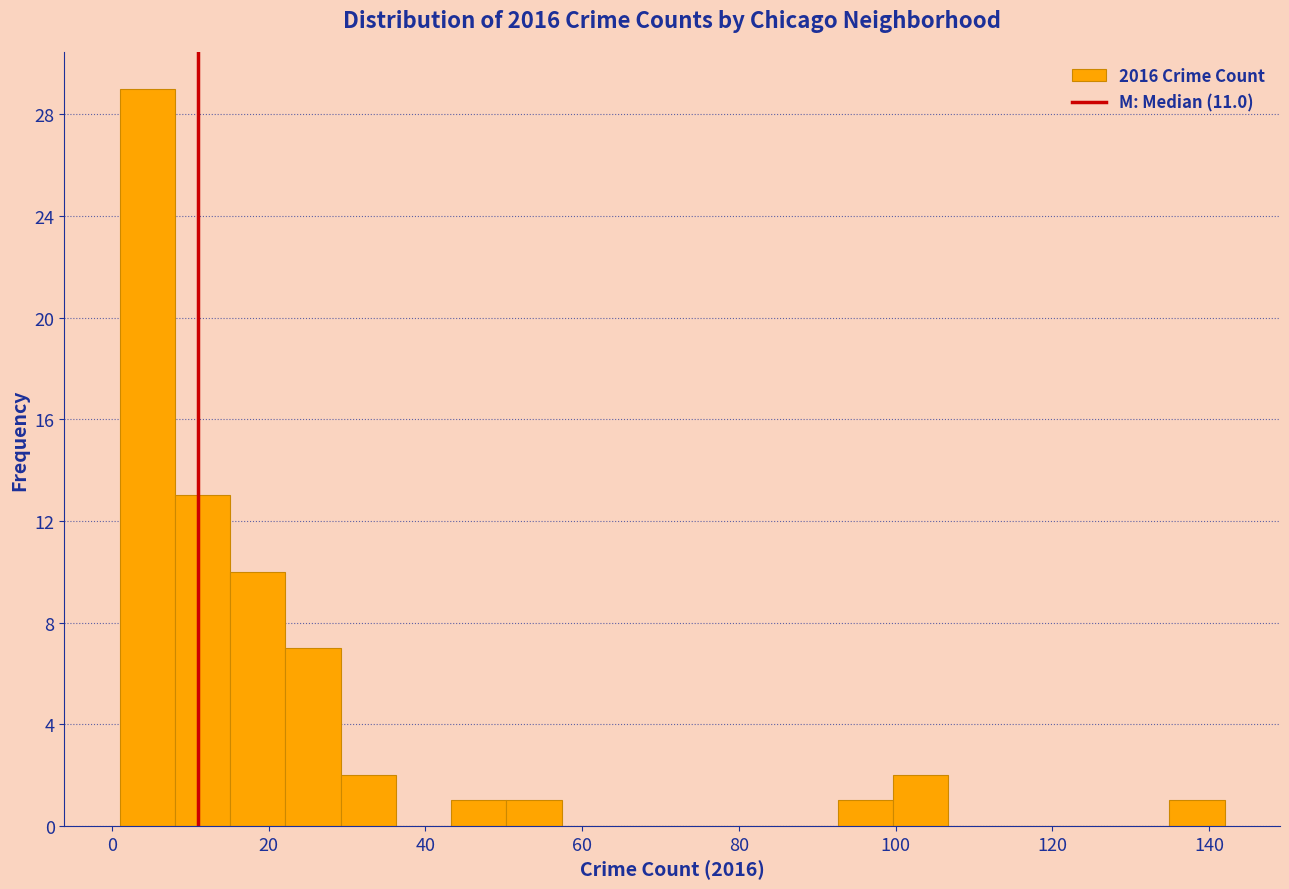

Read against the x-axis, roughly where is the centre of the tallest bar?

4